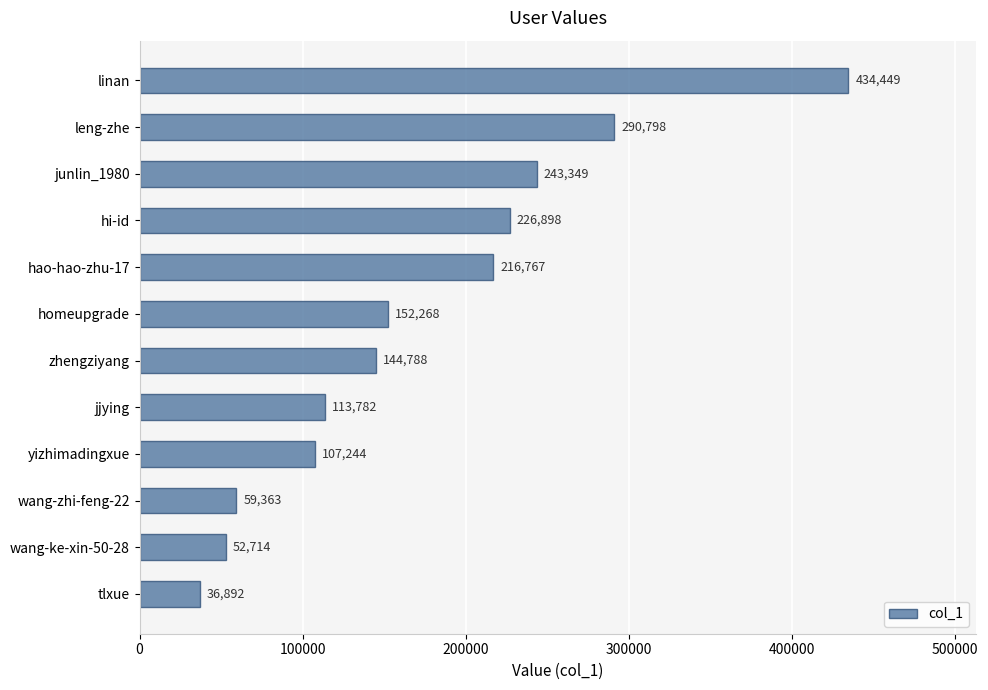

Reading bottom to top, extract all data points from this chart.

tlxue=36892	wang-ke-xin-50-28=52714	wang-zhi-feng-22=59363	yizhimadingxue=107244	jjying=113782	zhengziyang=144788	homeupgrade=152268	hao-hao-zhu-17=216767	hi-id=226898	junlin_1980=243349	leng-zhe=290798	linan=434449